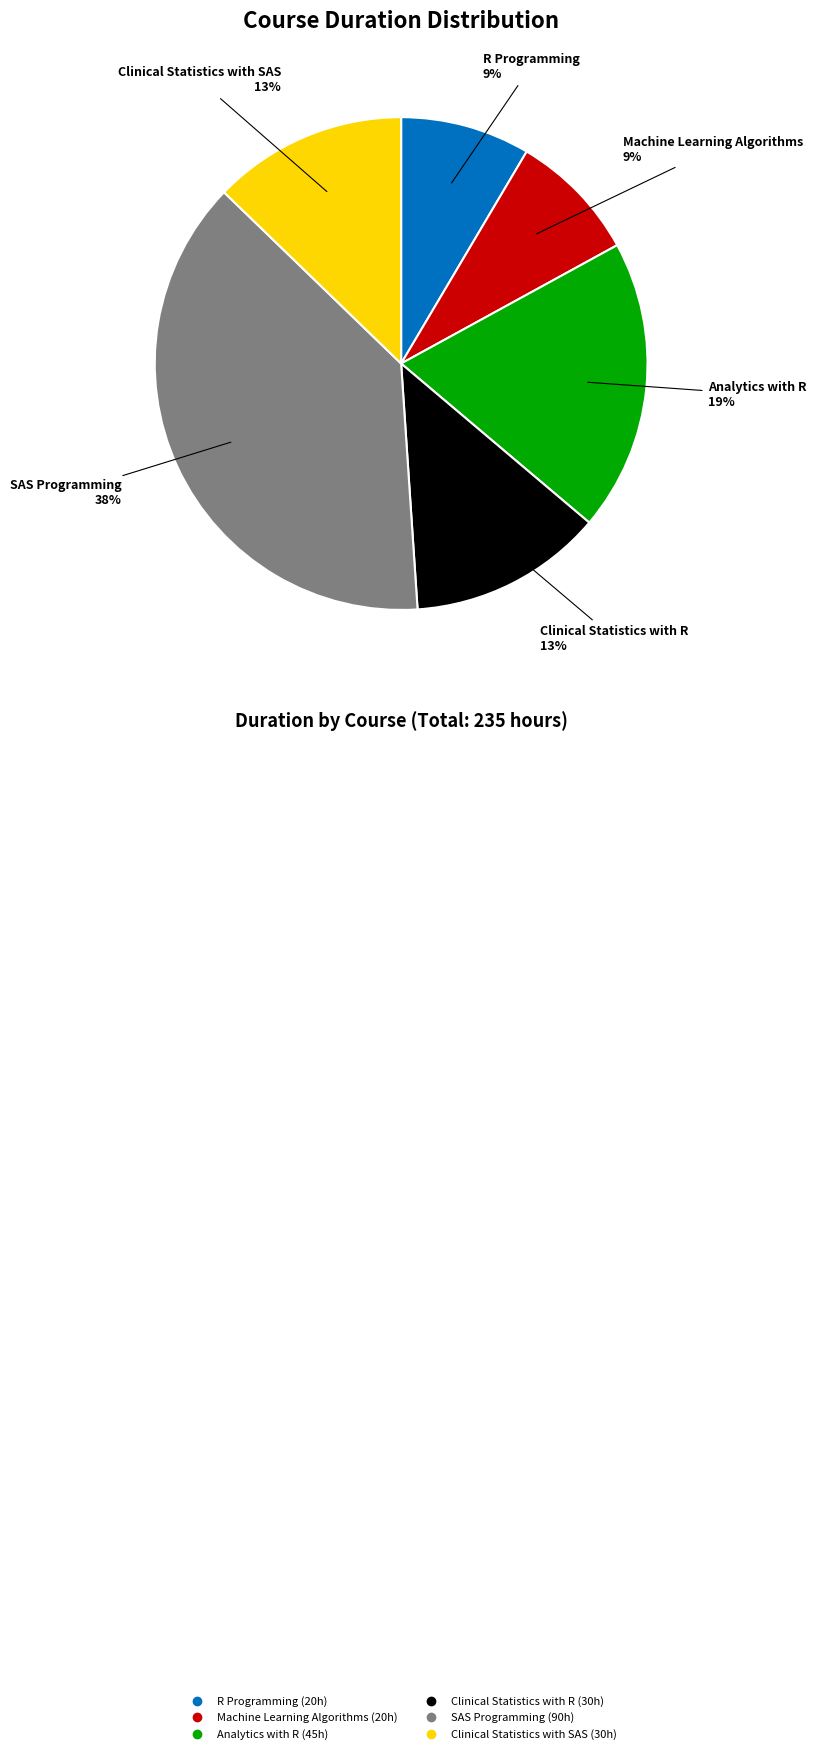

Is it true that Clinical Statistics with SAS is 13% of the pie?

True